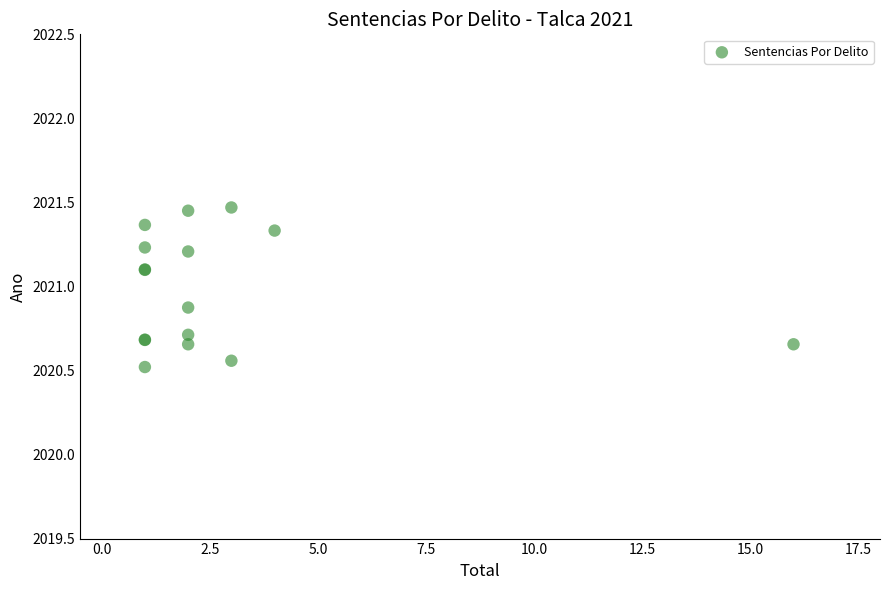

What Y value in the scatter plot is closest to 2020?

2020.5